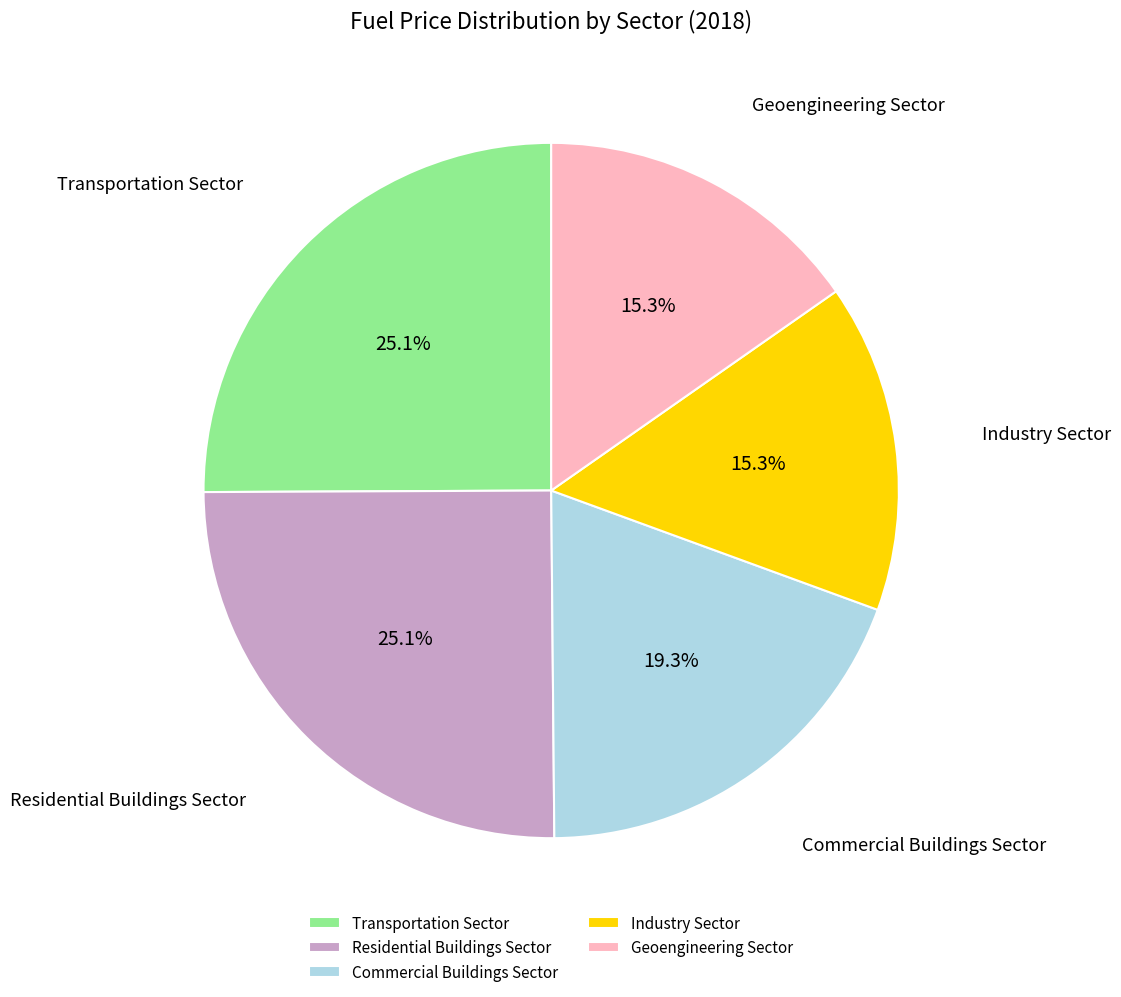

To the nearest percent, what is the difference between the largest and smallest slice percentages?

10%